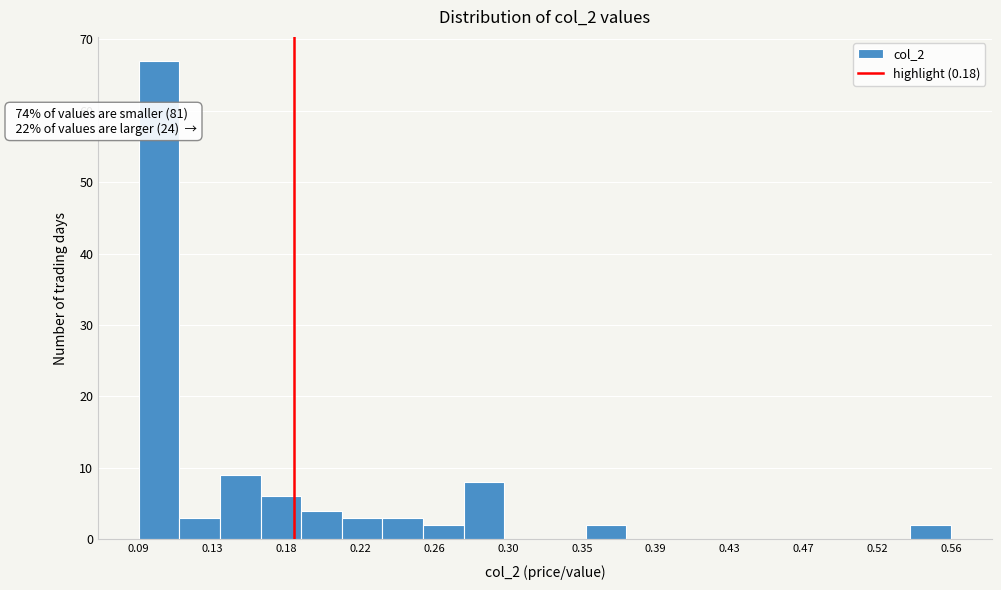

Which range on the x-axis has the tallest bar?

0.090 to 0.115